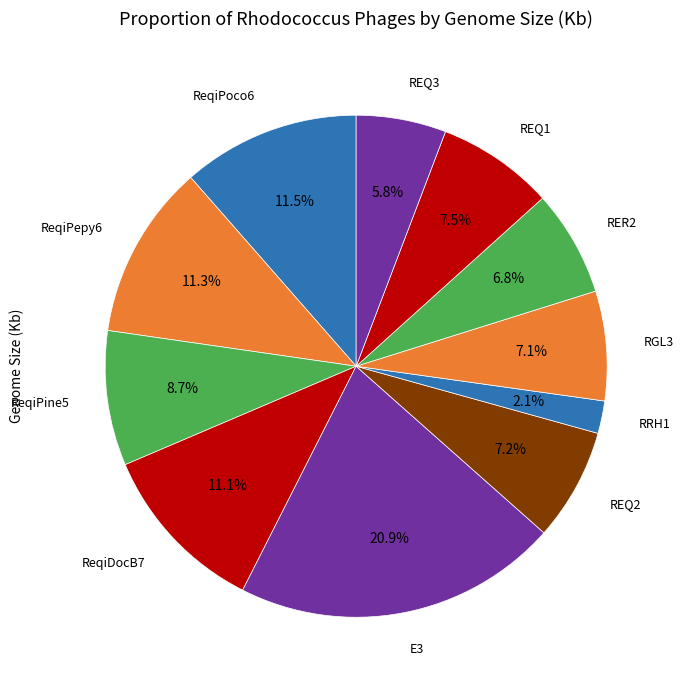

To the nearest percent, what is the difference between the largest and smallest slice percentages?

19%